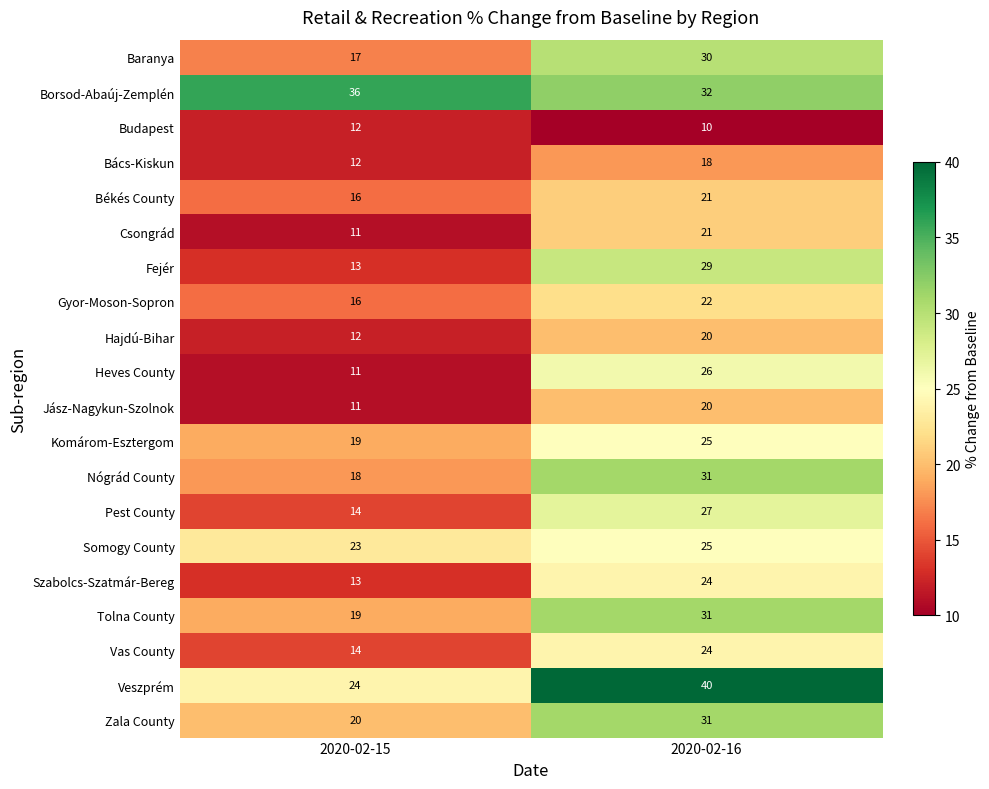

What is the spread (max minus min) of values at 2020-02-16?

30